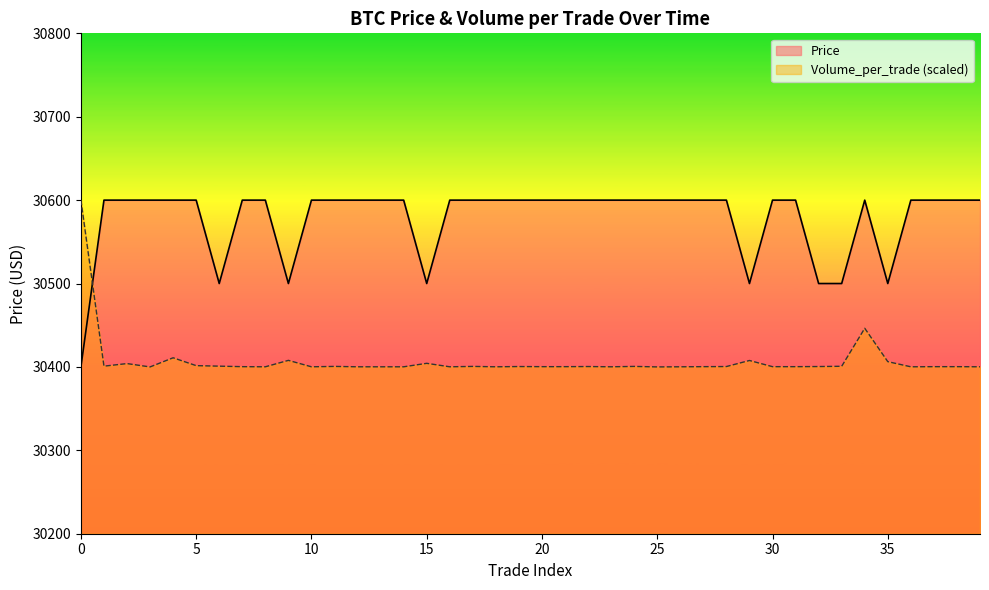

At 30, list the series in order from largest to smallest.

Price, Volume_per_trade (scaled)